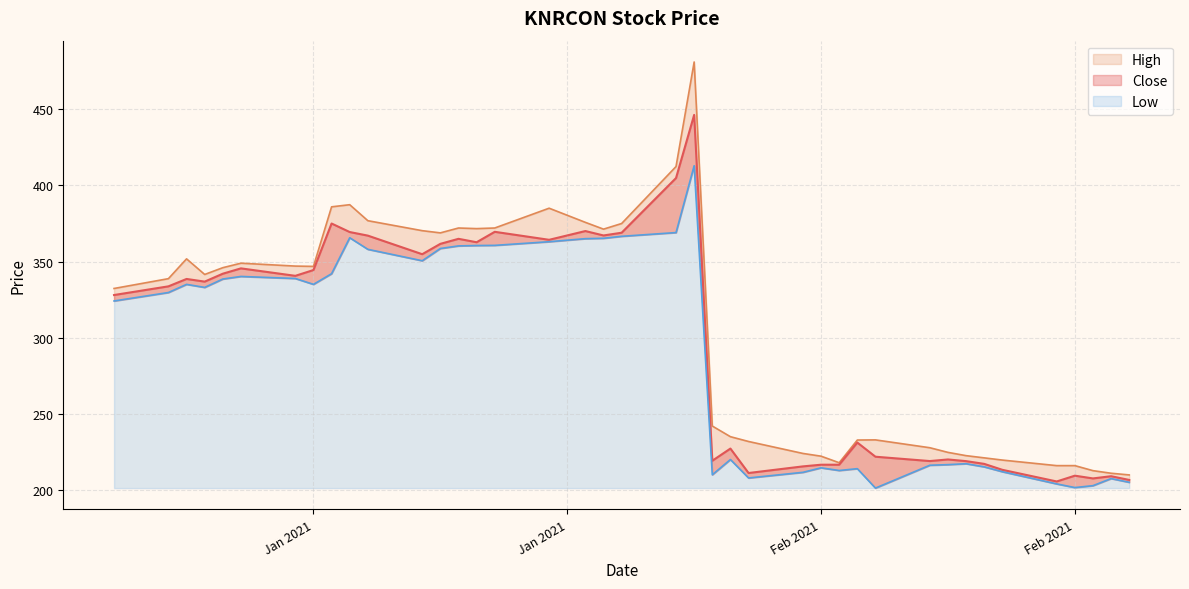

What is the approximate value of High at 2021-01-20?

372.0